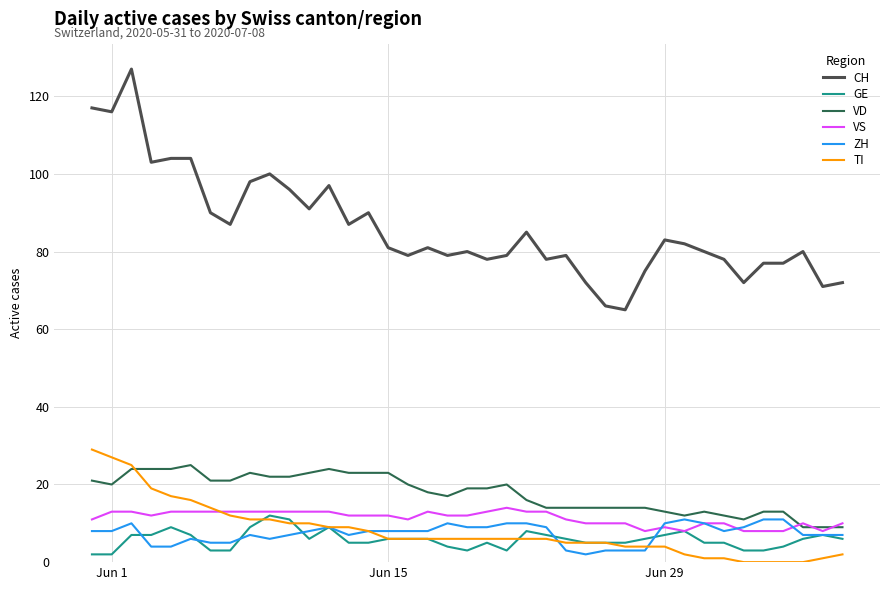

True or false: TI and CH intersect in this chart.

False